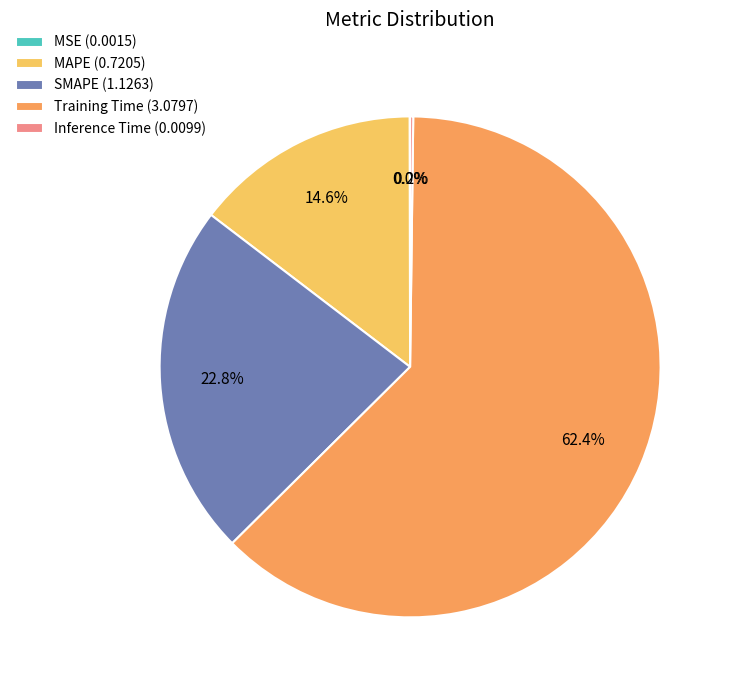

Which category accounts for the majority?

Training Time